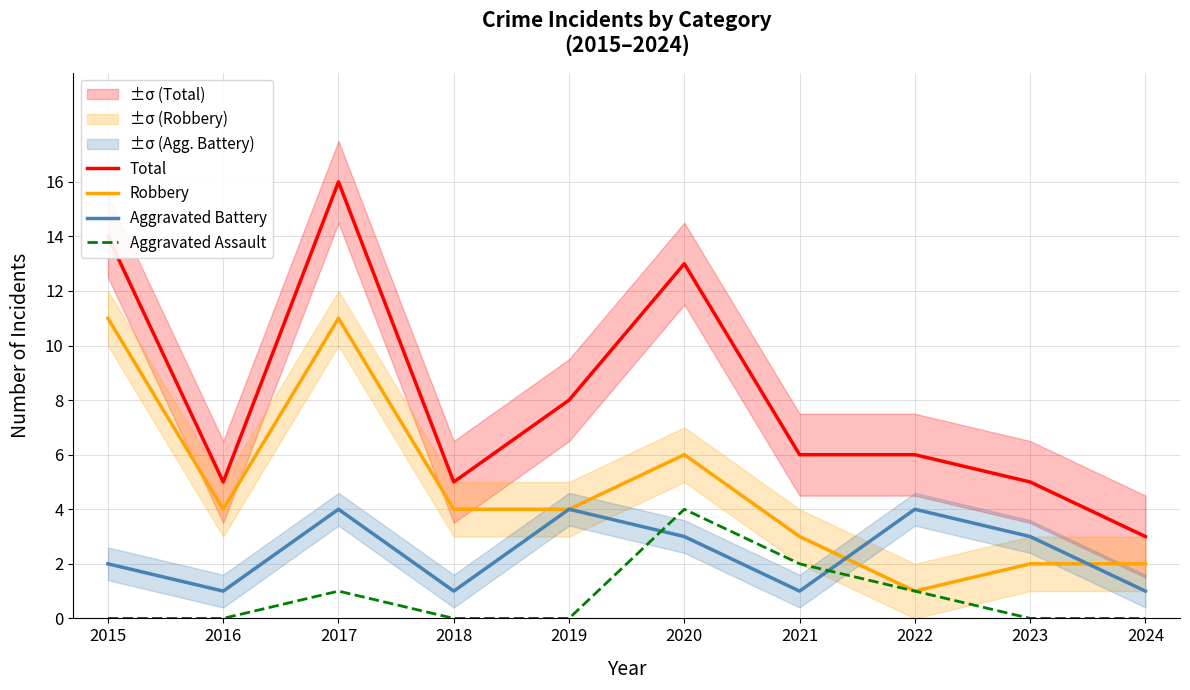

How many interior local peaks does the Aggravated Assault series have?

2